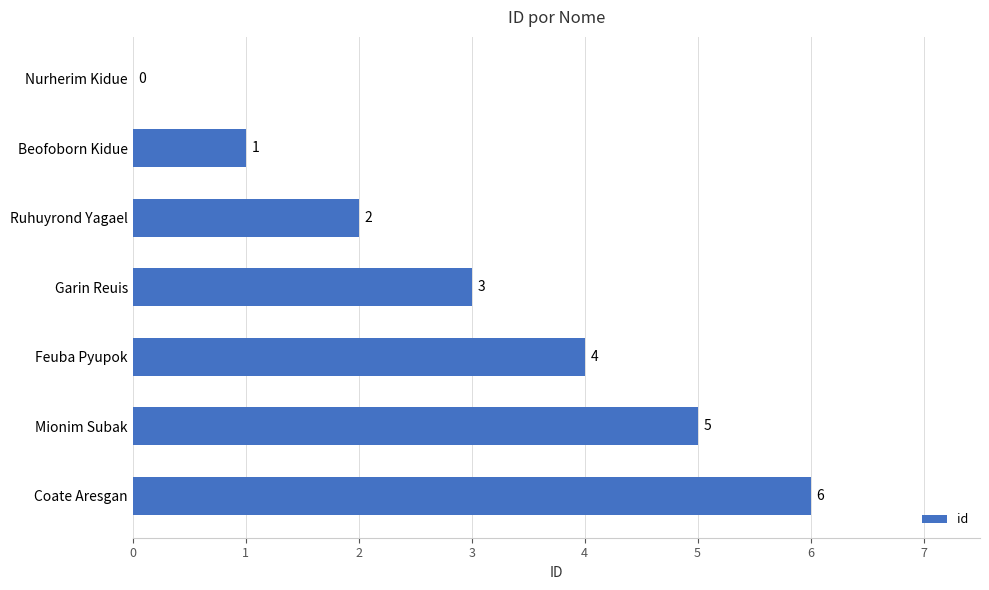

Is it true that the value at Feuba Pyupok is 4?

True